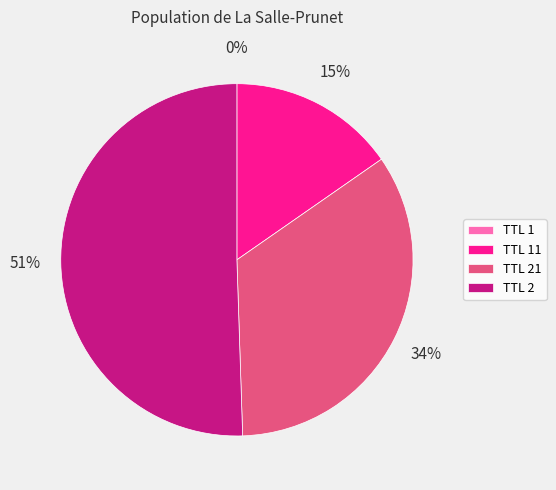

The TTL 21 slice represents 34% of the pie. True or false?

True